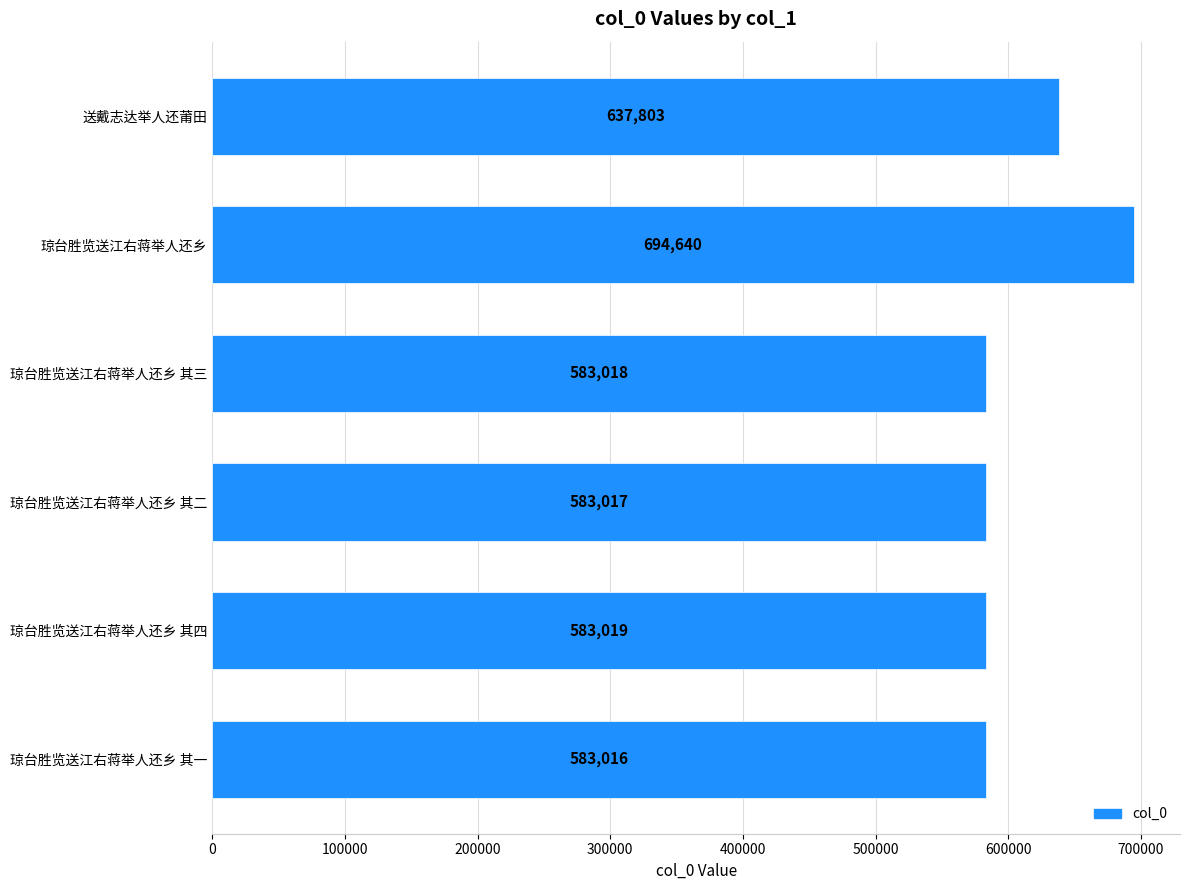

What is the sum of all values?

3664513